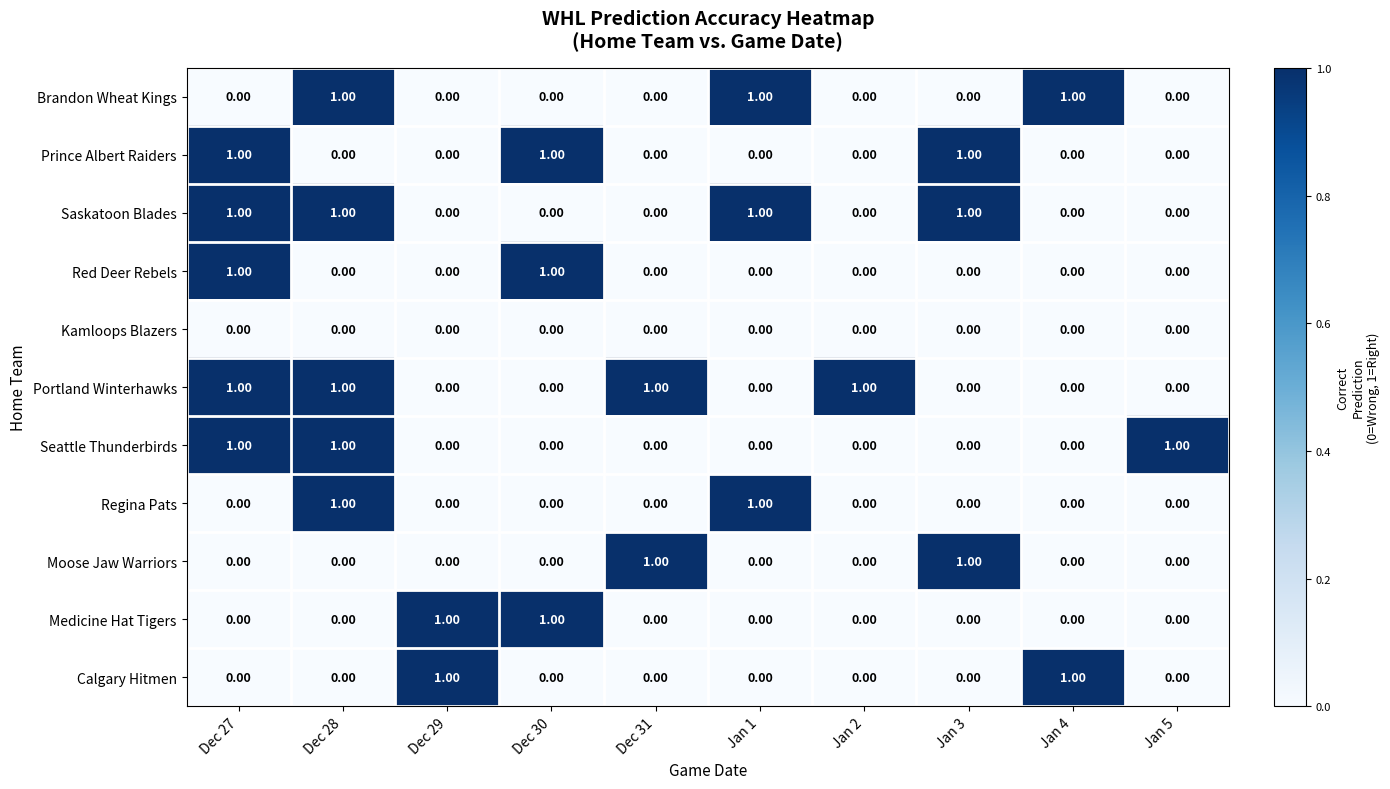

What is the sum of all Portland Winterhawks values?

4